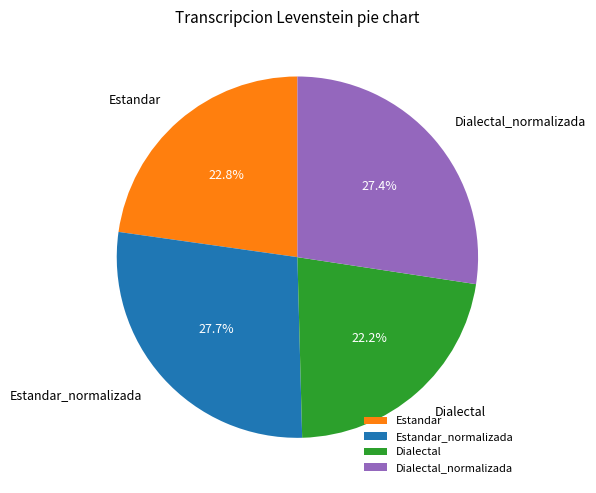

Is the sum of Estandar and Dialectal_normalizada greater than half?

Yes